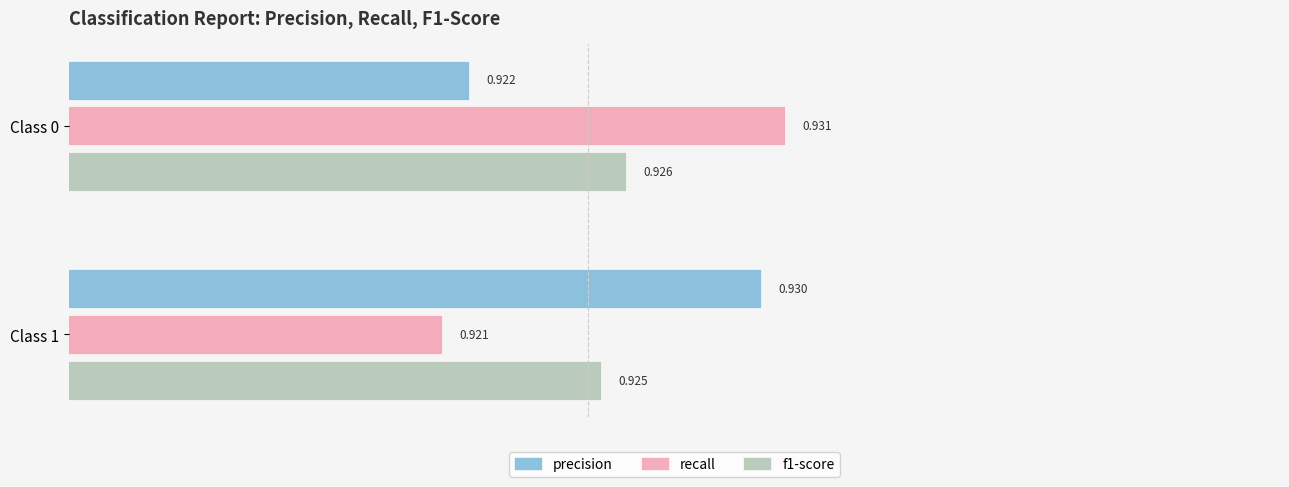

Which series has the largest range (max minus min)?

recall